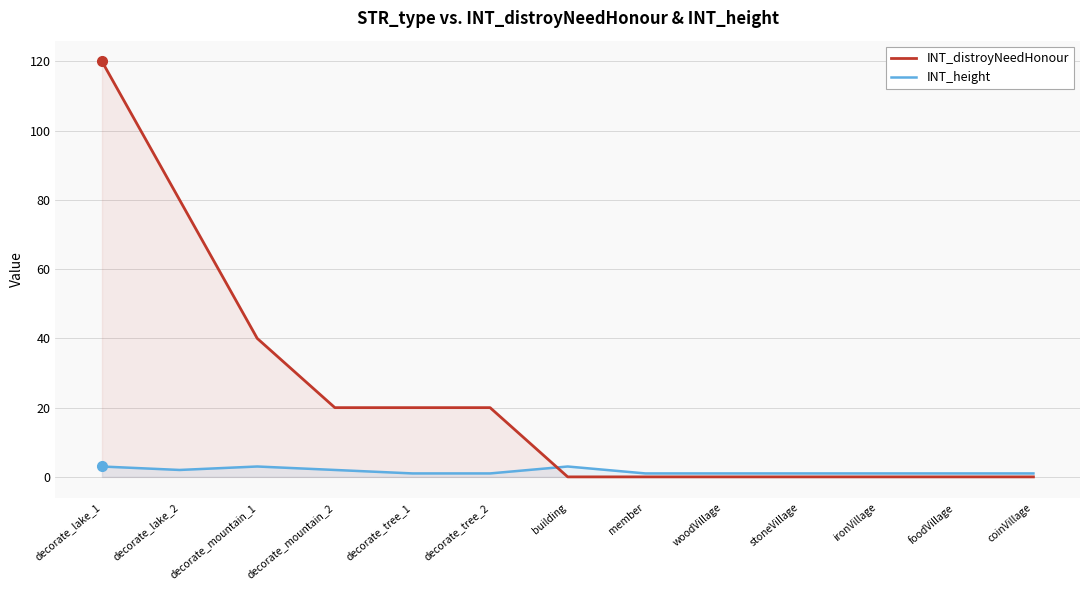

How many data points in INT_distroyNeedHonour are above 0?

6